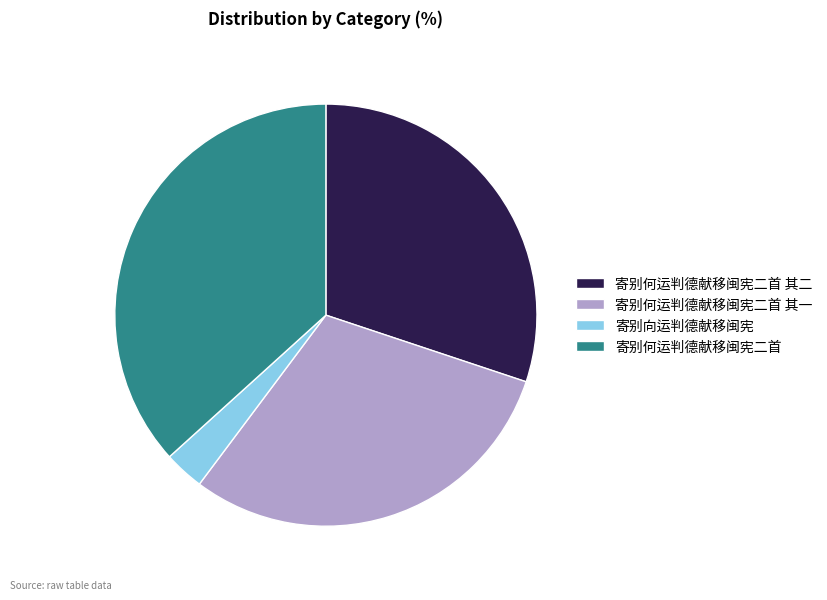

Between 寄别向运判德献移闽宪 and 寄别何运判德献移闽宪二首 其一, which is larger?

寄别何运判德献移闽宪二首 其一